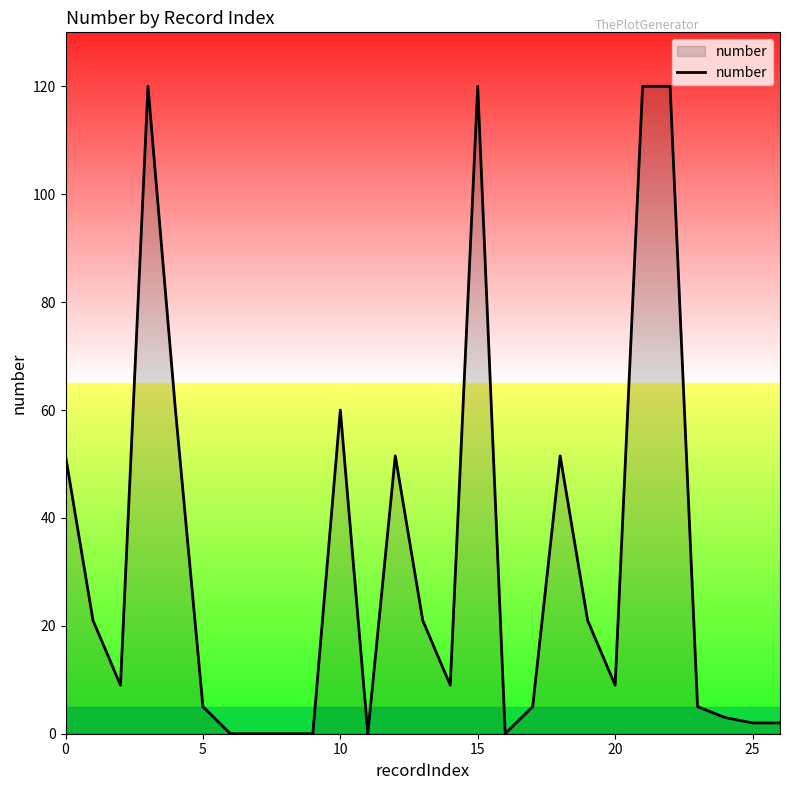

What is the difference between the maximum and minimum values?

120.0